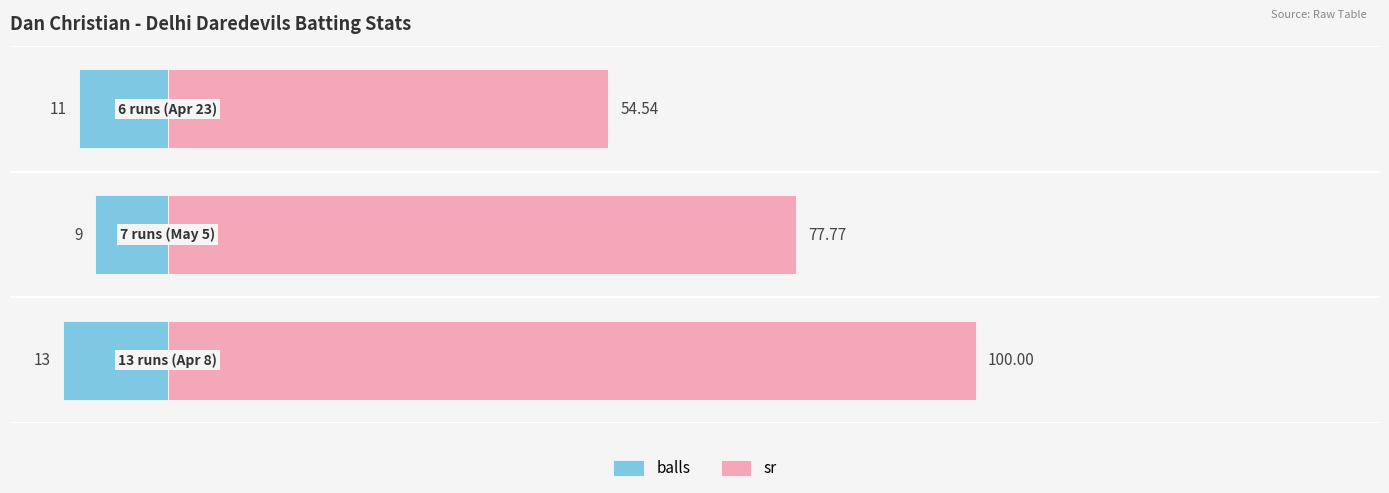

Rank the series by their maximum value, from highest to lowest.

sr, balls